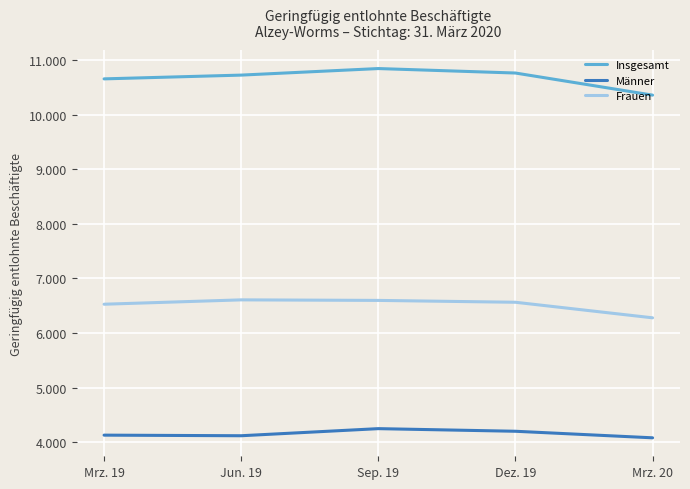

Does the chart display data point markers on the line(s)?

No